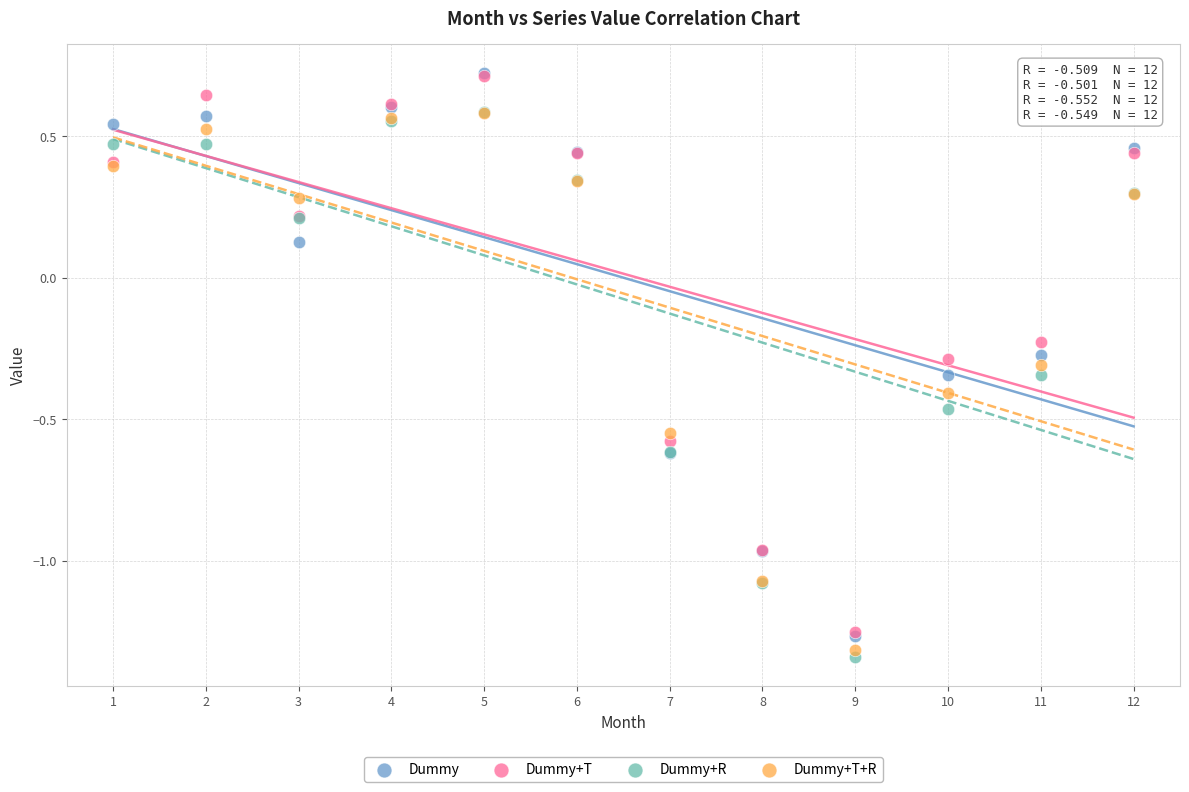

Which series has the largest Y range (max minus min)?

Dummy